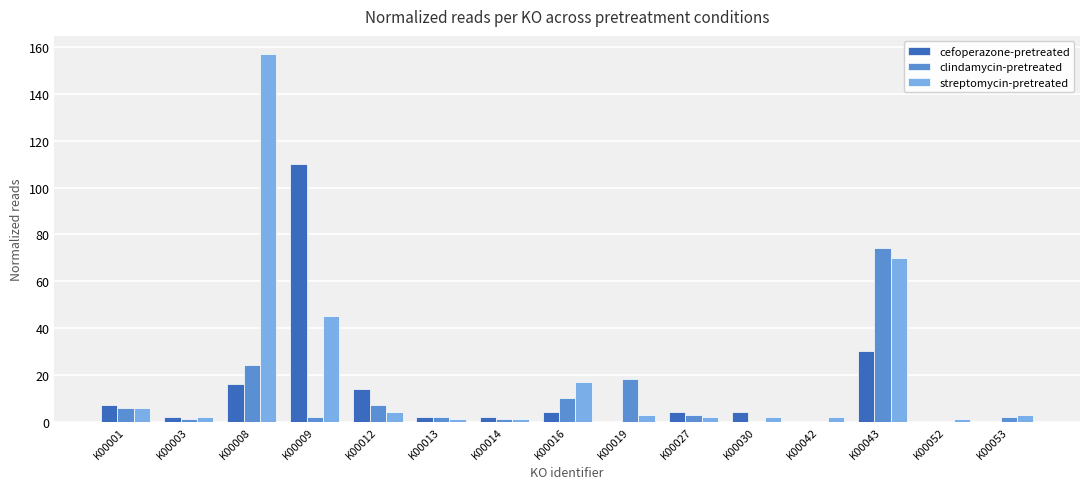

At which category does the chart reach its peak across all series?

K00008